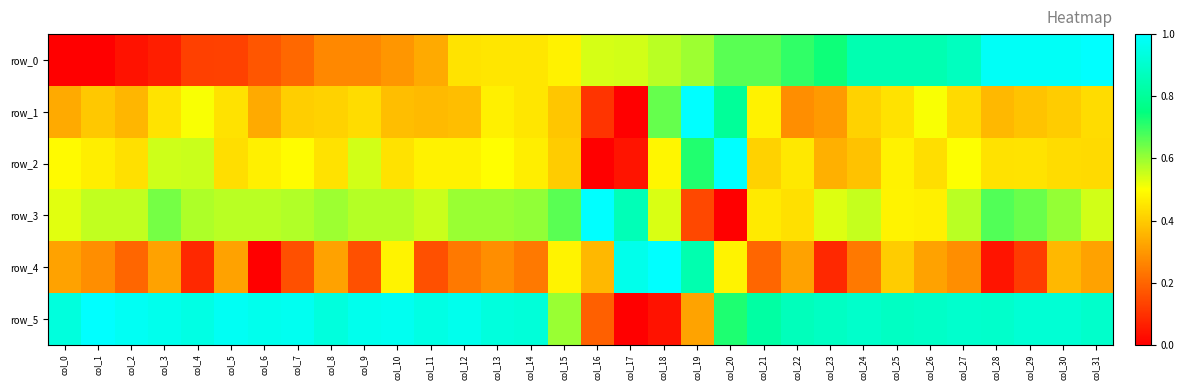

Where is row_5 nearest to the value 0?

col_17